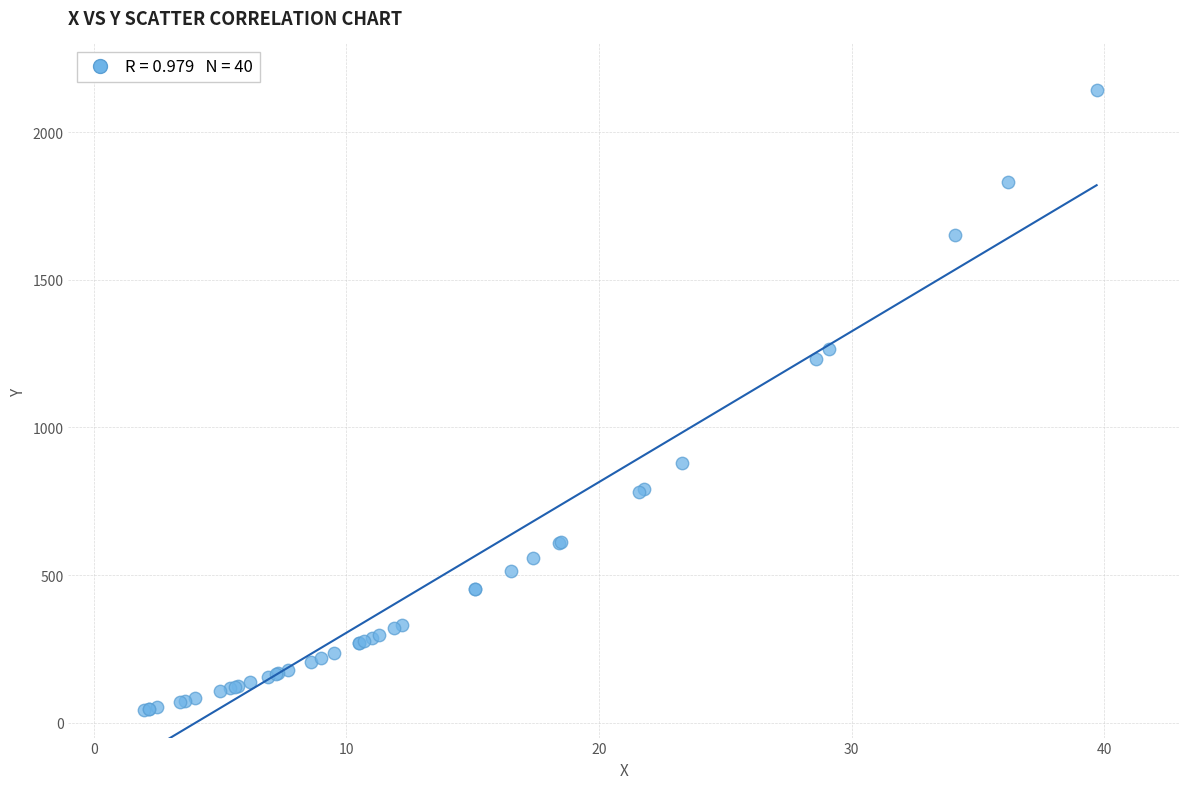

What Y value in the scatter plot is closest to 1093?

1230.4